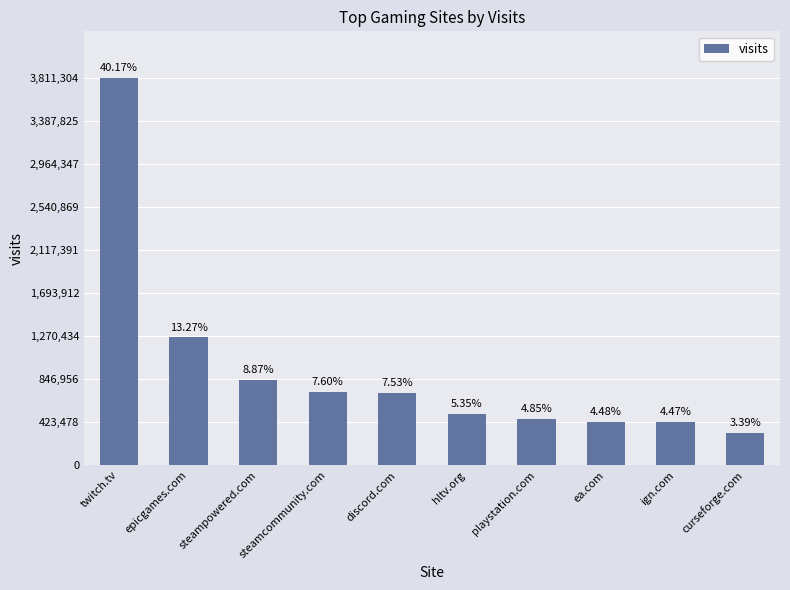

Reading left to right, transcribe all the data shown in this chart.

twitch.tv=3811304	epicgames.com=1258966	steampowered.com=841685	steamcommunity.com=721231	discord.com=714666	hltv.org=507848	playstation.com=460512	ea.com=425473	ign.com=424086	curseforge.com=321457